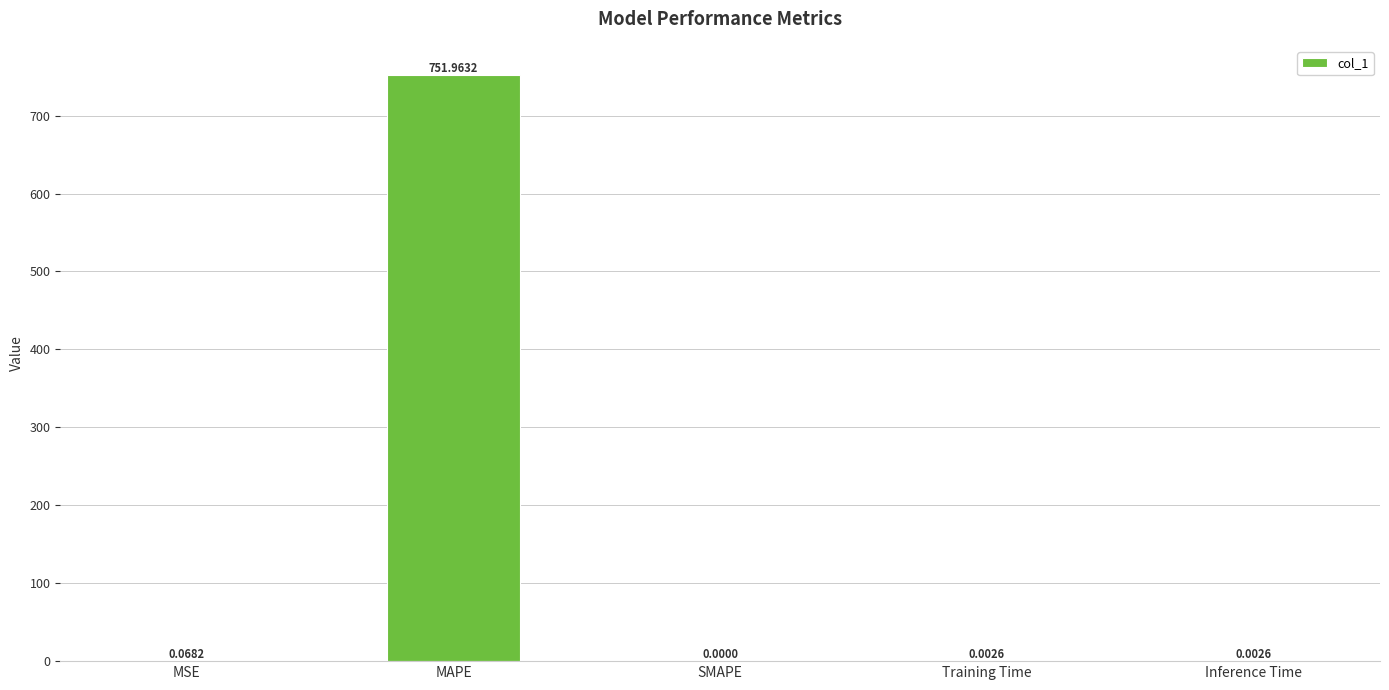

What is the sum of all values?

752.0